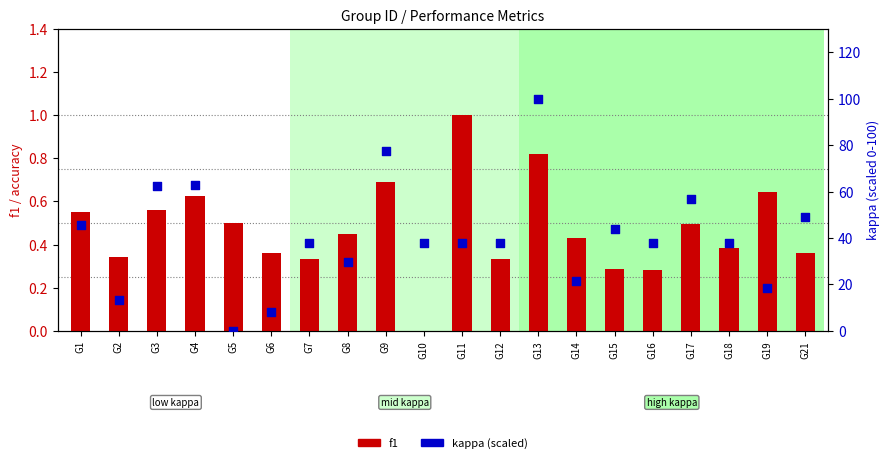

Which series contains the lowest Y value?

f1